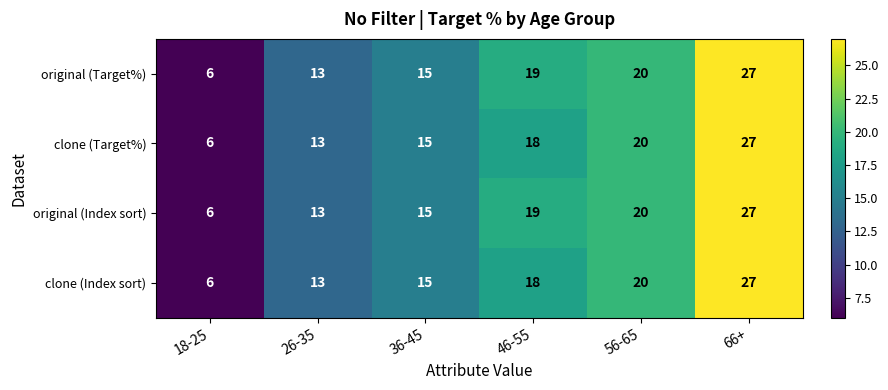

List the labels in order of clone (Target%) value, smallest first.

18-25, 26-35, 36-45, 46-55, 56-65, 66+